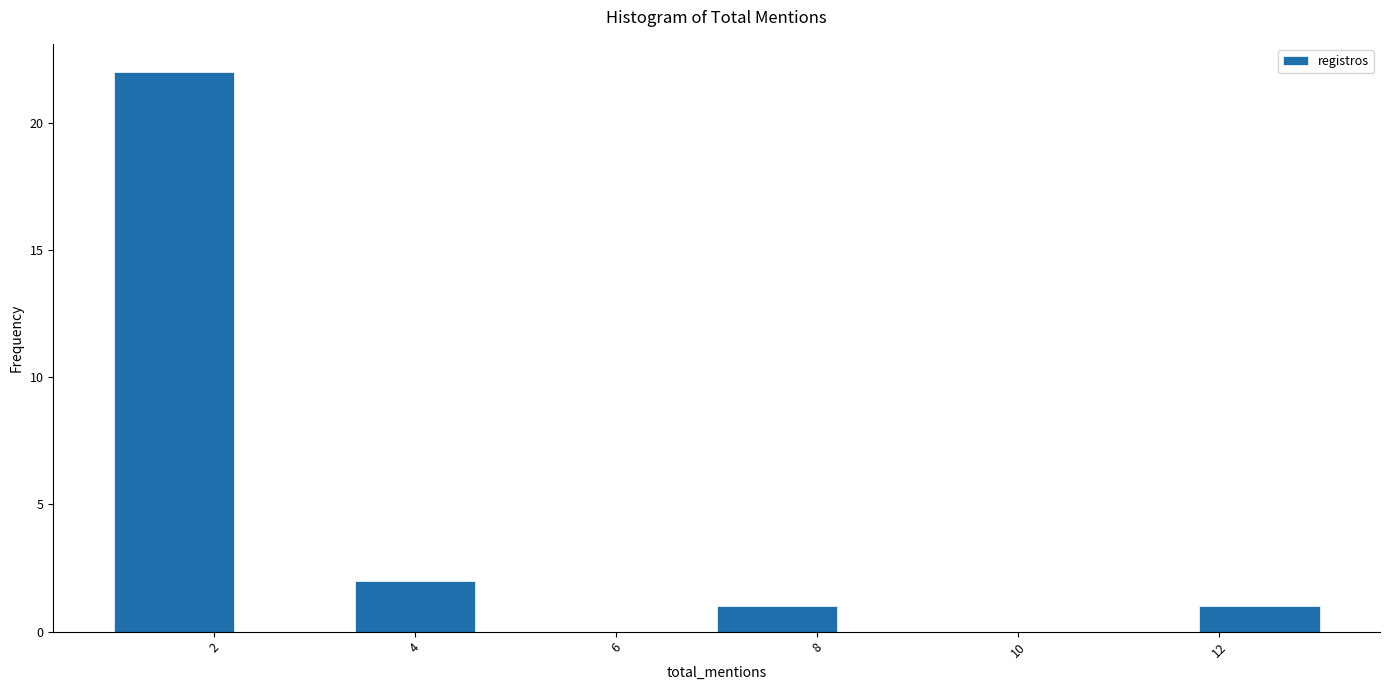

Reading left to right, transcribe this chart: for each bar, give the range it covers on the x-axis and its height. The values are not printed on the chart, so give them approximately, as read against the axis.

1.0 to 2.2: 22
2.2 to 3.4: 0
3.4 to 4.6: 2
4.6 to 5.8: 0
5.8 to 7.0: 0
7.0 to 8.2: 1
8.2 to 9.4: 0
9.4 to 10.6: 0
10.6 to 11.8: 0
11.8 to 13.0: 1